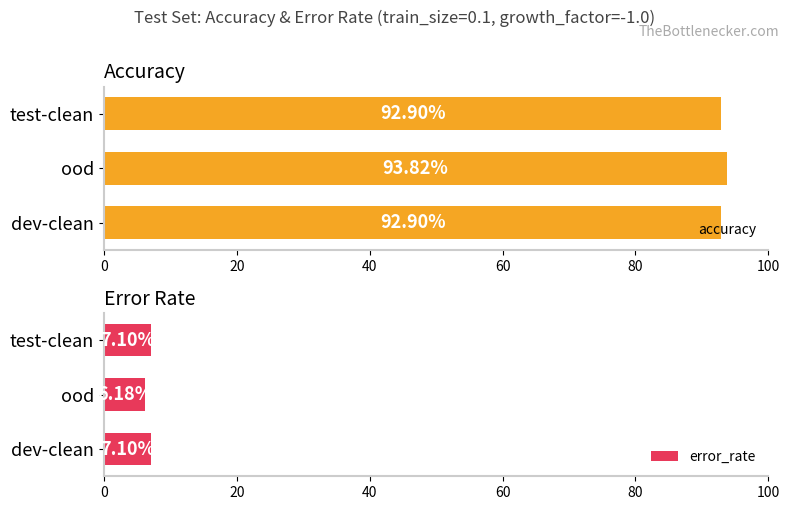

The accuracy series shows 92.9 at dev-clean. True or false?

True